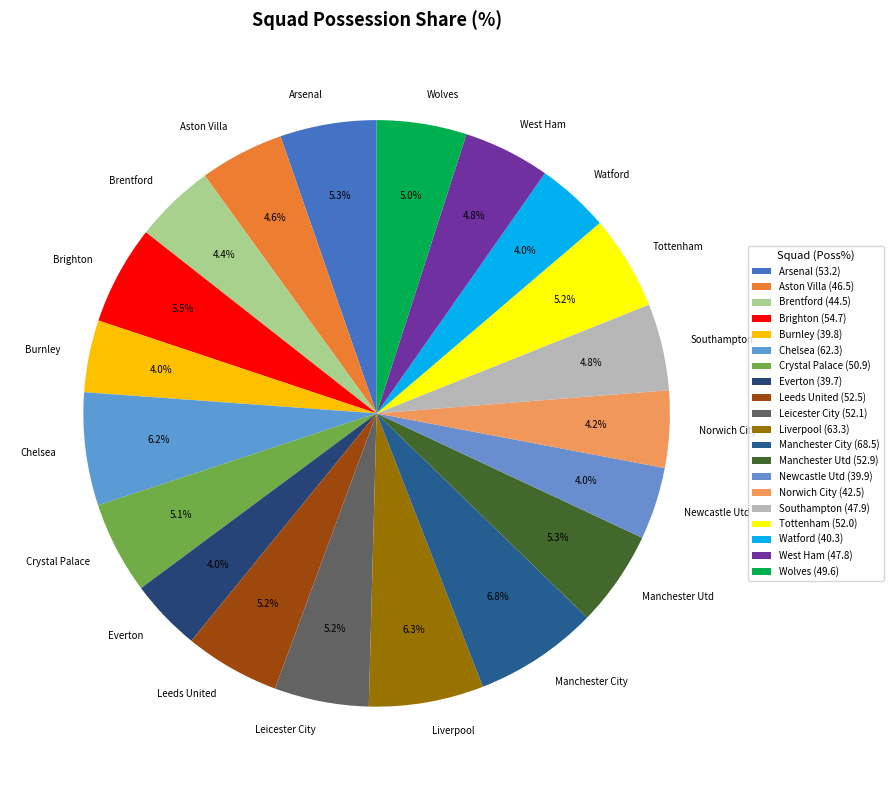

Between Liverpool and Tottenham, which is larger?

Liverpool